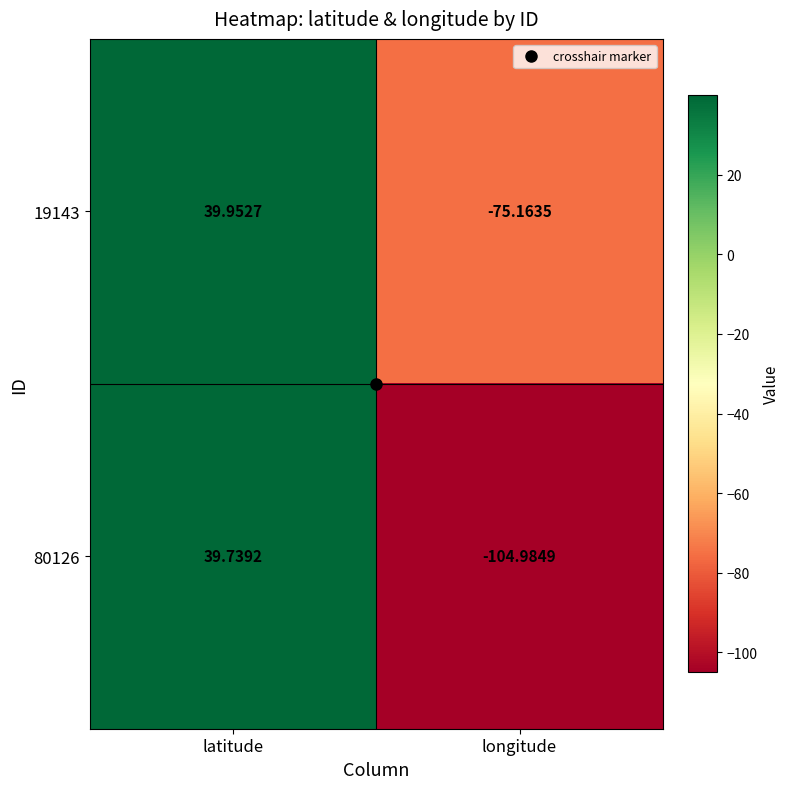

At which label is 19143 closest to -17?

latitude